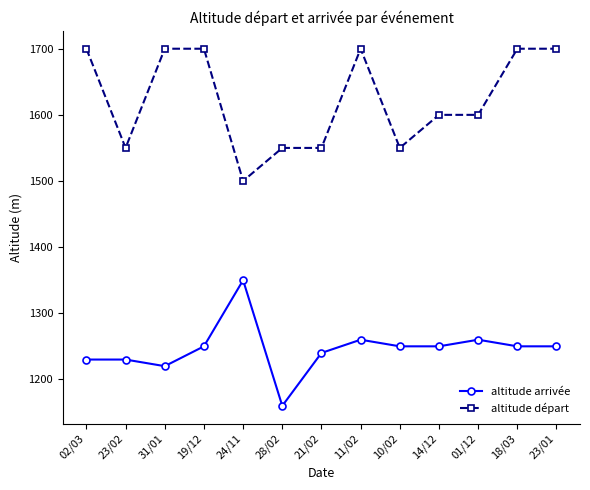

Which category has the highest value in the altitude arrivée series?

24/11